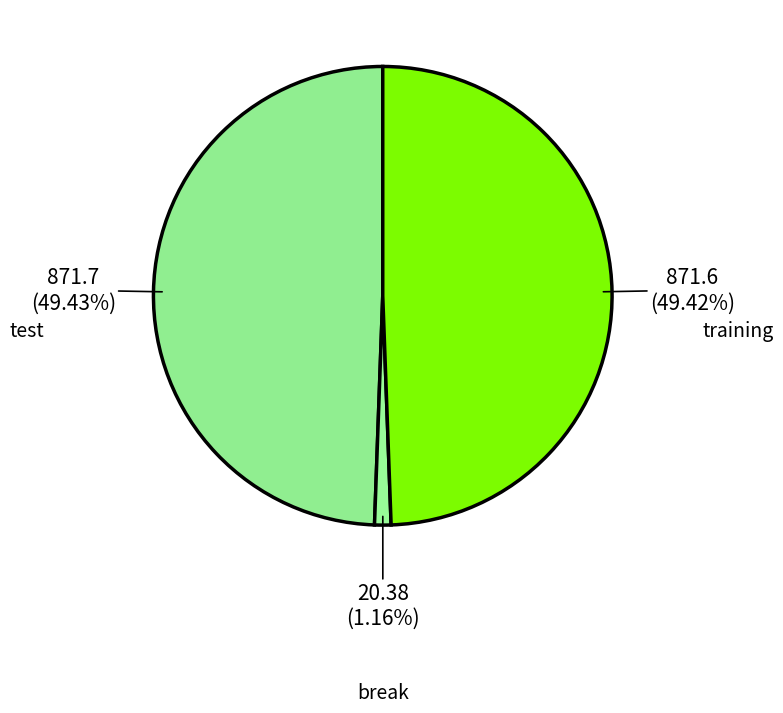

Does test represent more than half of the total?

No